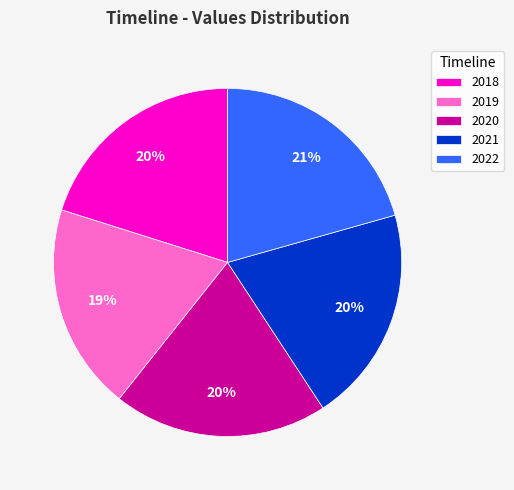

Is it true that 2019 is 19% of the pie?

True